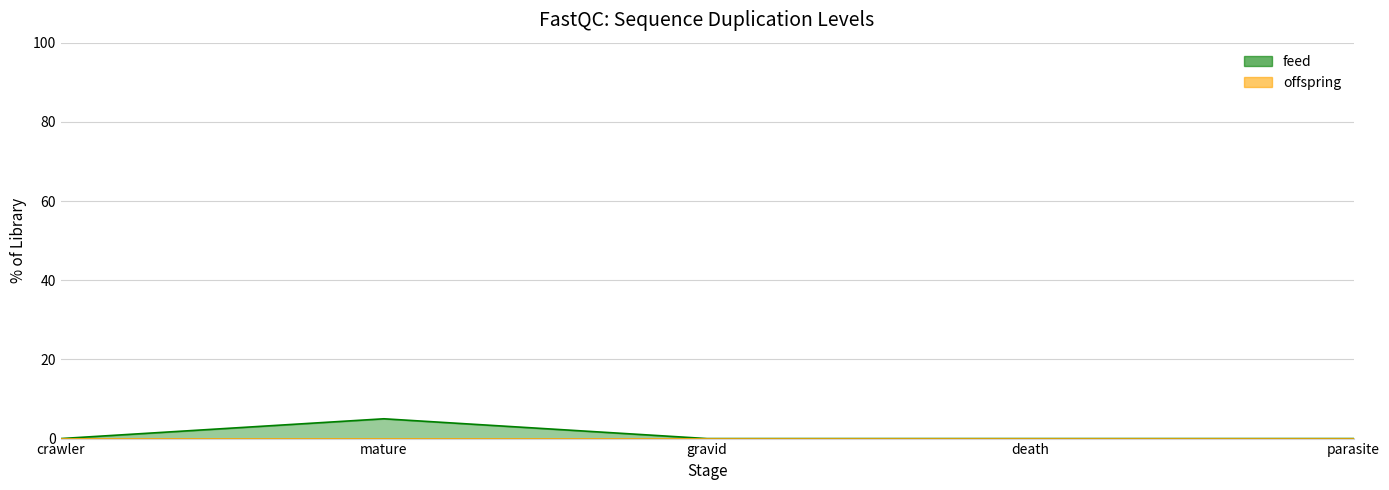

Rank the categories by value from lowest to highest.

crawler, gravid, death, parasite, mature